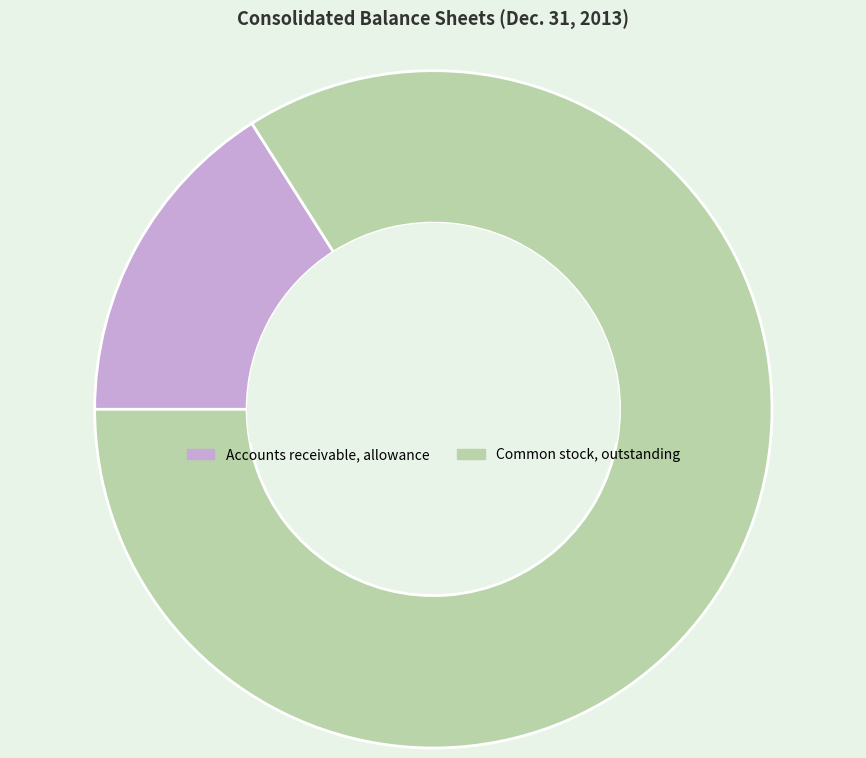

Is the sum of Common stock, outstanding and Accounts receivable, allowance greater than half?

Yes